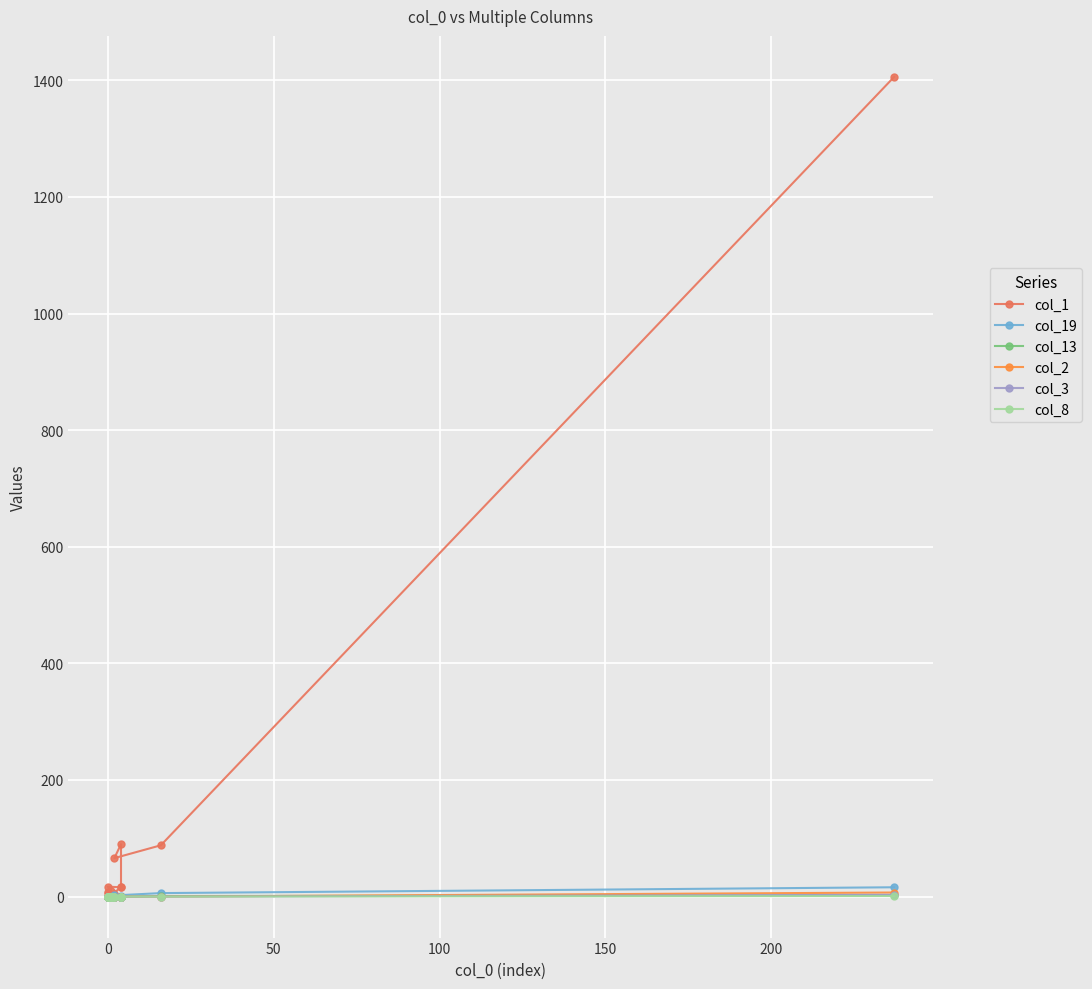

What is the difference between the second highest and minimum values in the col_13 series?

1